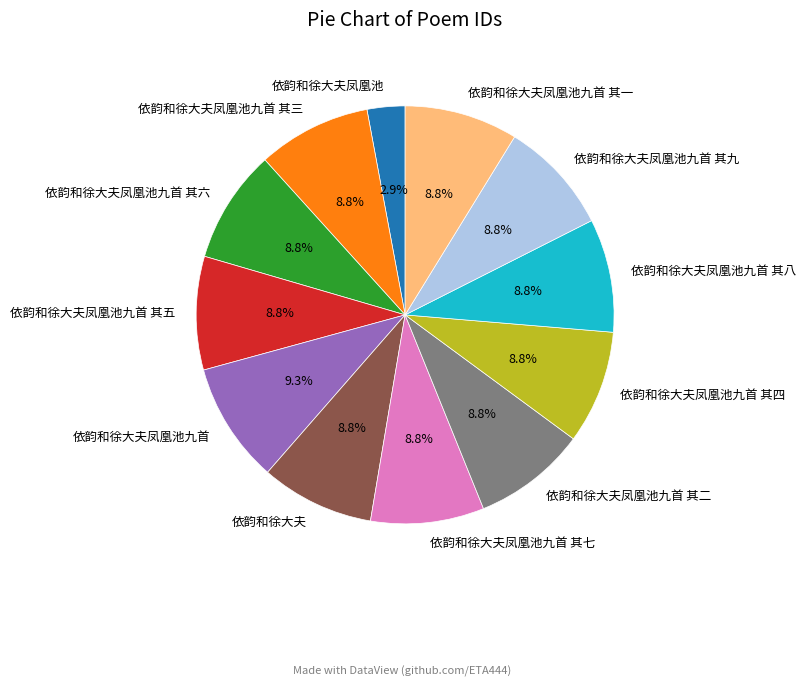

The 依韵和徐大夫凤凰池九首 其二 slice represents 18% of the pie. True or false?

False